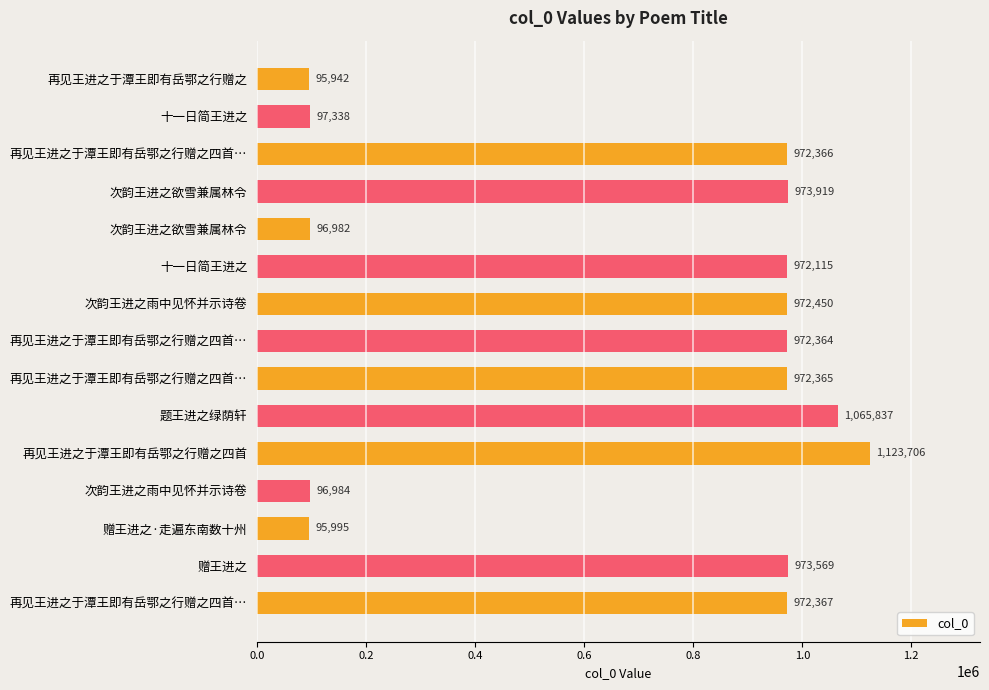

What is the difference between the maximum and minimum values?

1027764